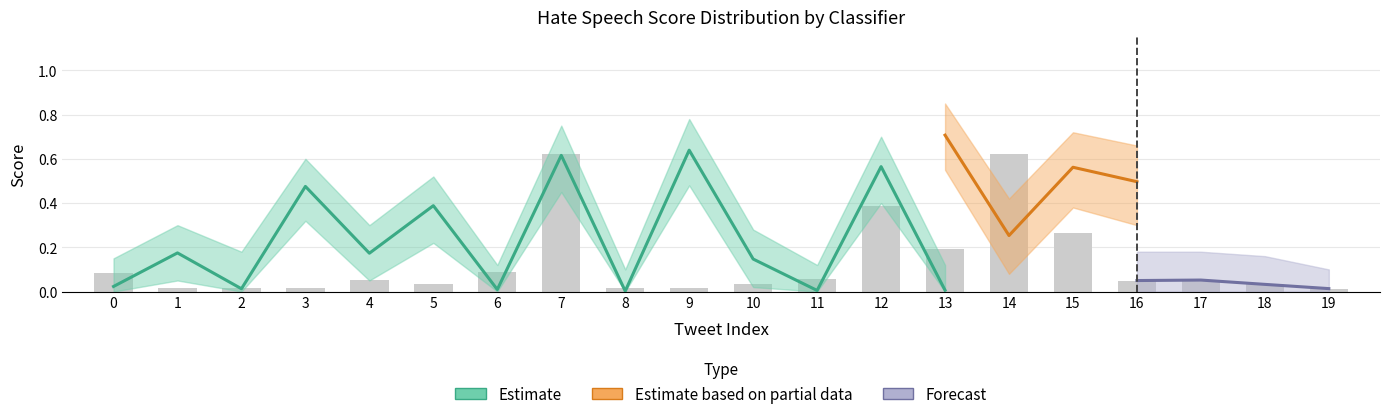

How many waseem values are between 0 and 1?

20